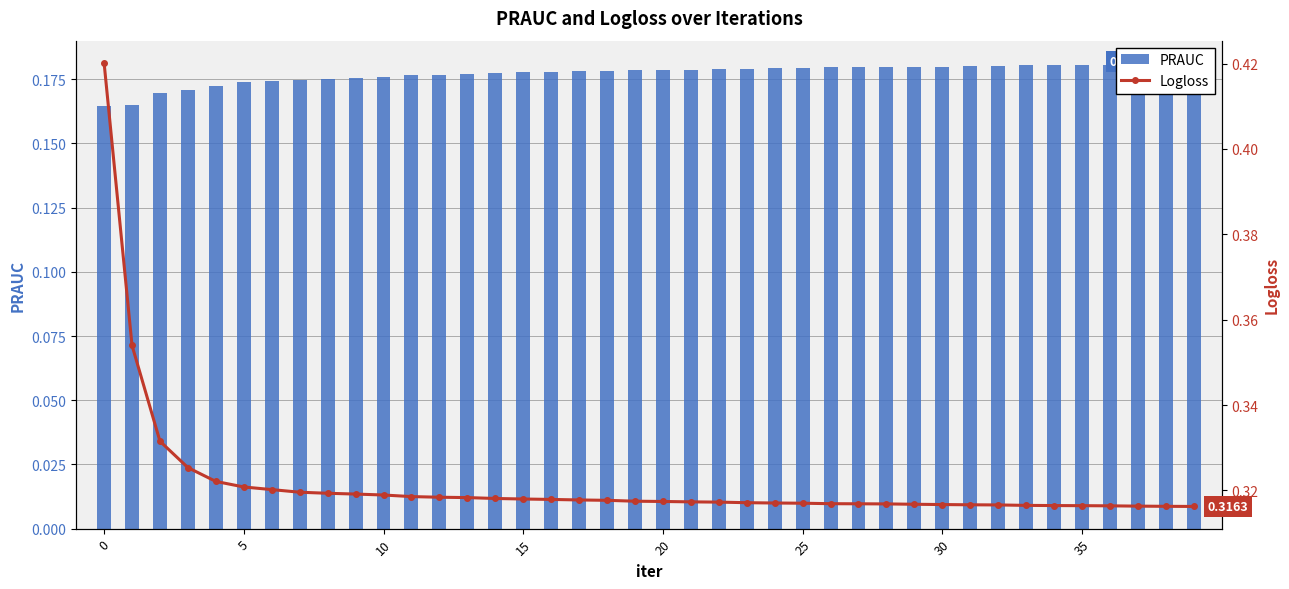

How many series are shown in this chart?

2